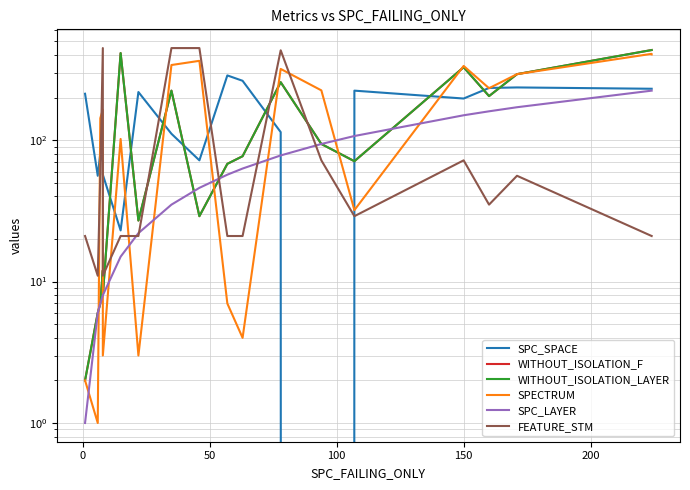

After their last crossing, which series has the higher values: WITHOUT_ISOLATION_LAYER or SPC_LAYER?

WITHOUT_ISOLATION_LAYER